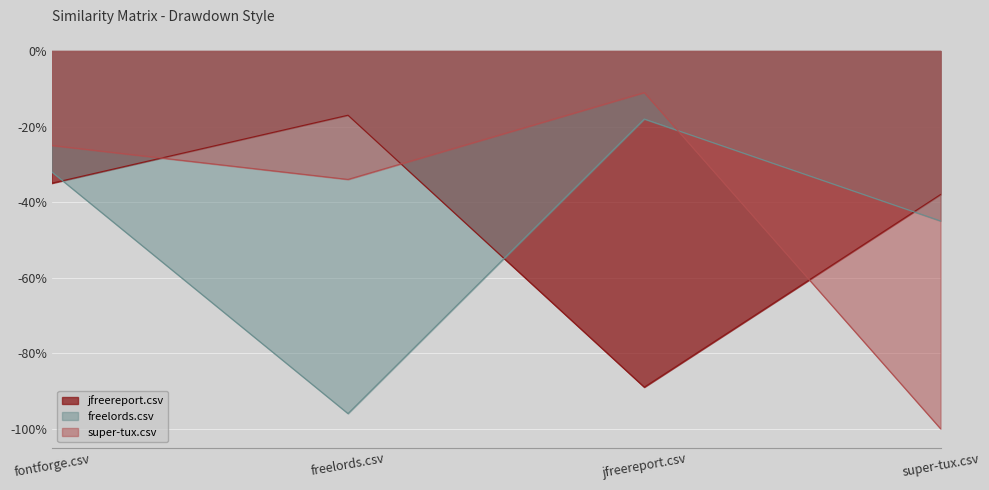

Count the number of data series in this chart.

3